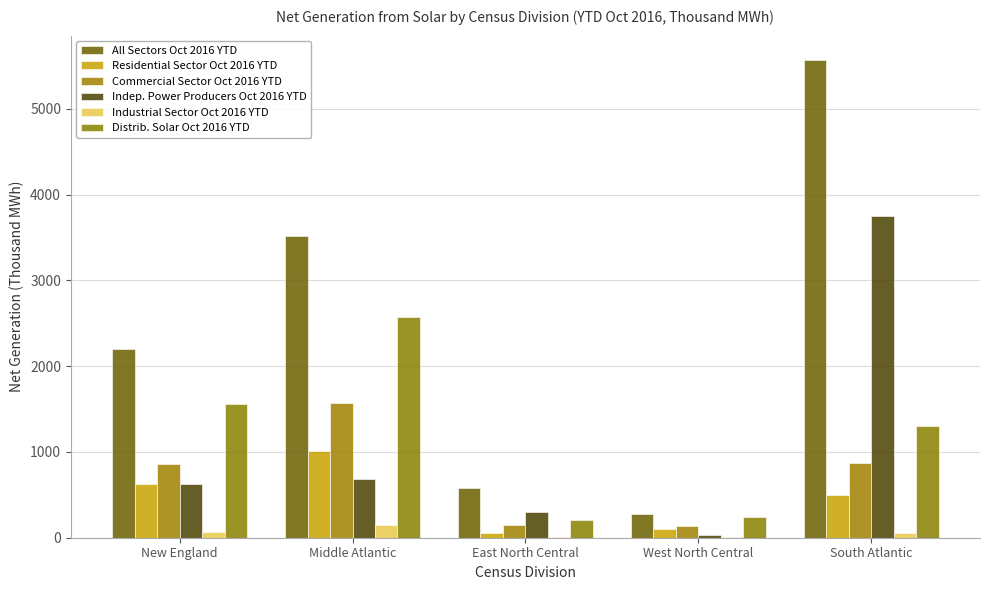

Rank the categories by Industrial Sector Oct 2016 YTD value from highest to lowest.

Middle Atlantic, New England, South Atlantic, East North Central, West North Central